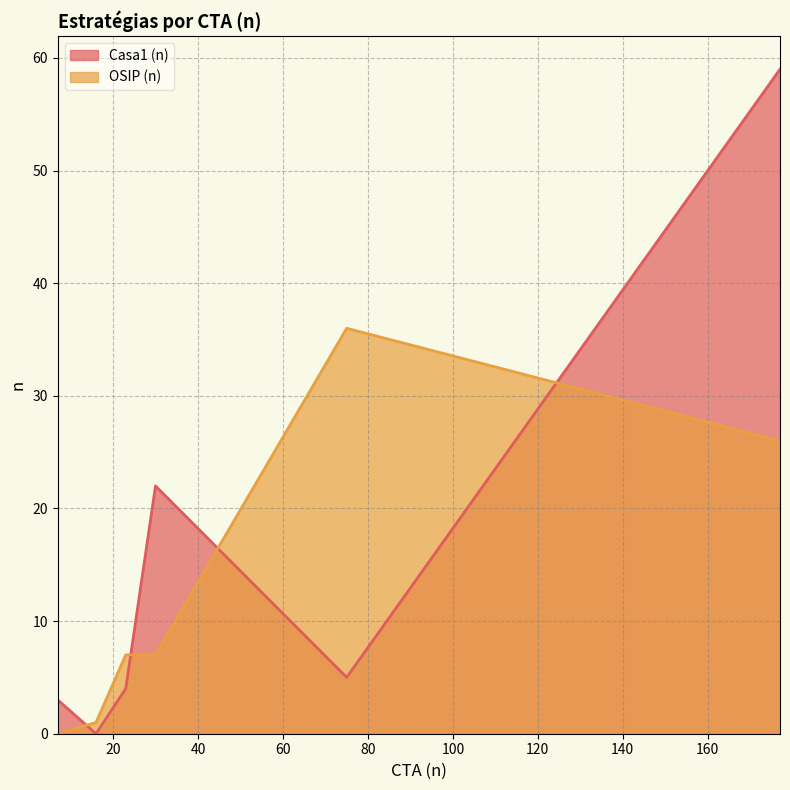

Reading right to left, what are all the values shown in this chart?

Casa1 (n): 75=5	7=3	177=59	30=22	16=0	23=4
OSIP (n): 75=36	7=0	177=26	30=7	16=1	23=7